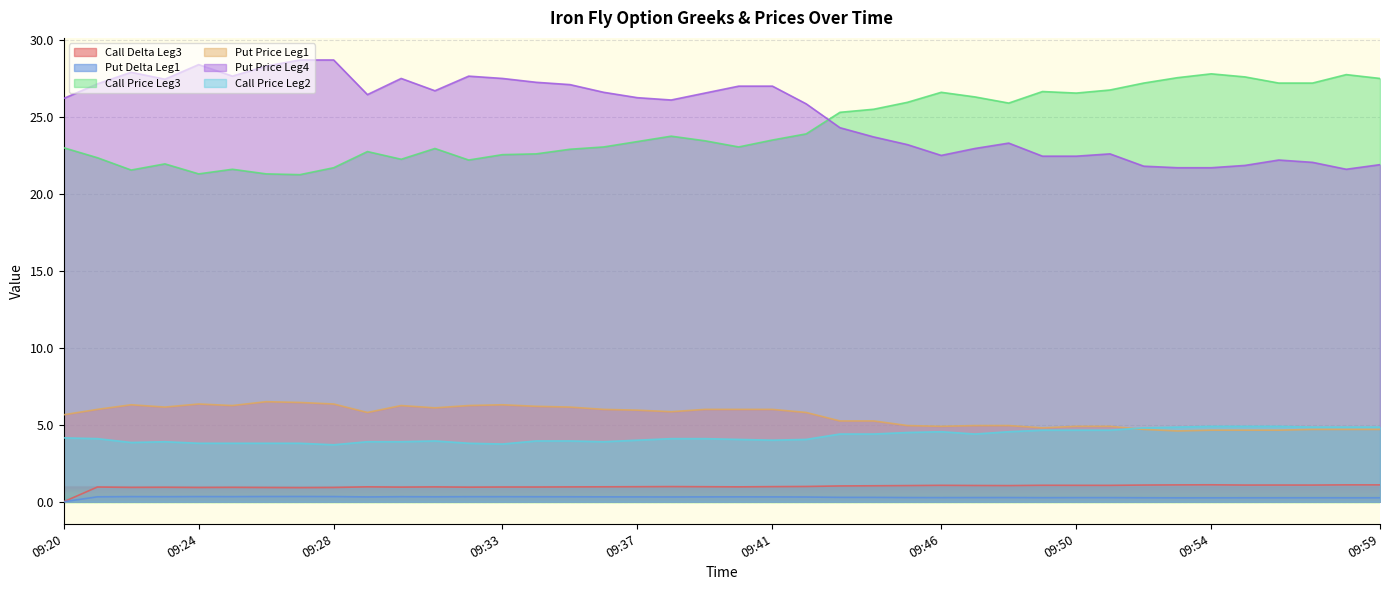

What are all the series names shown in the legend?

Call Delta Leg3, Put Delta Leg1, Call Price Leg3, Put Price Leg1, Put Price Leg4, Call Price Leg2